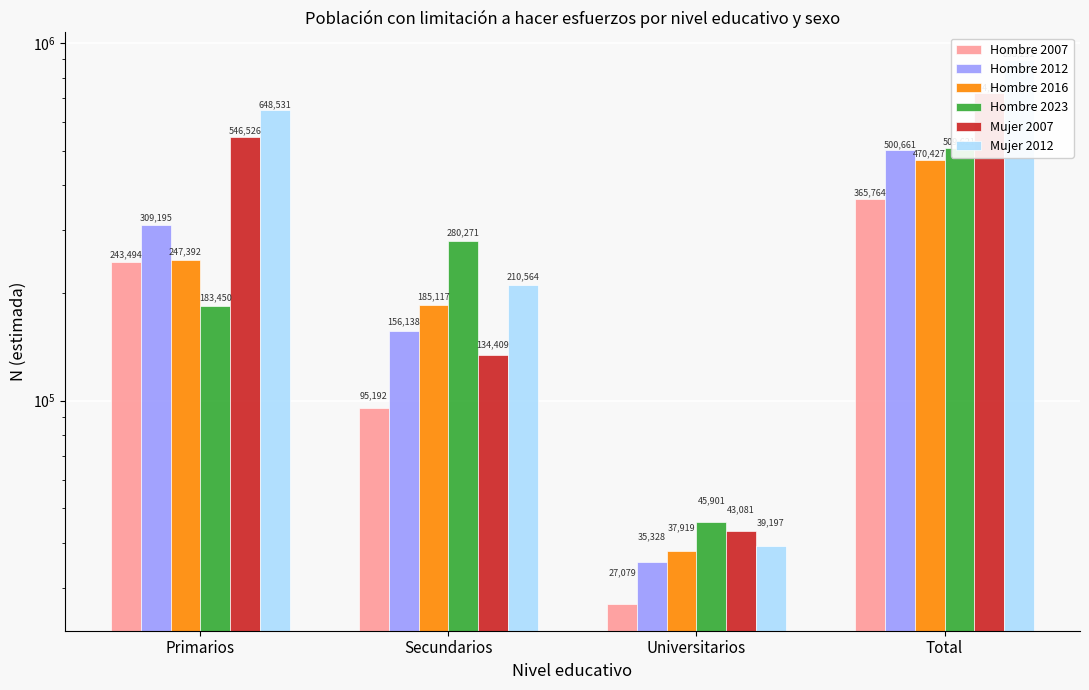

What is the sum of all Mujer 2007 values?

1448031